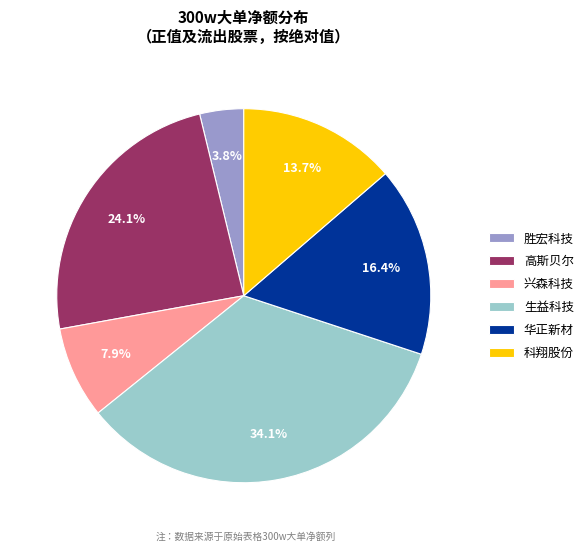

Is there a majority slice in this chart?

No